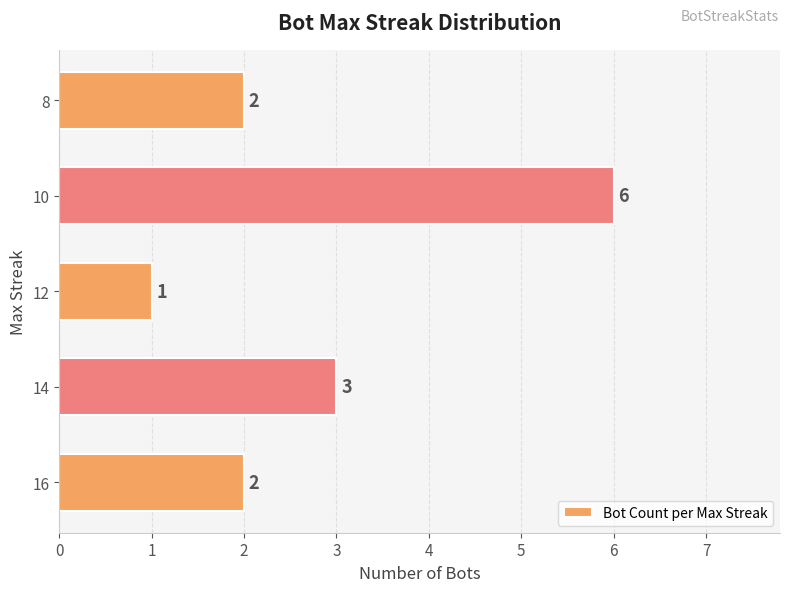

Reading bottom to top, what are all the values shown in this chart?

2	3	1	6	2